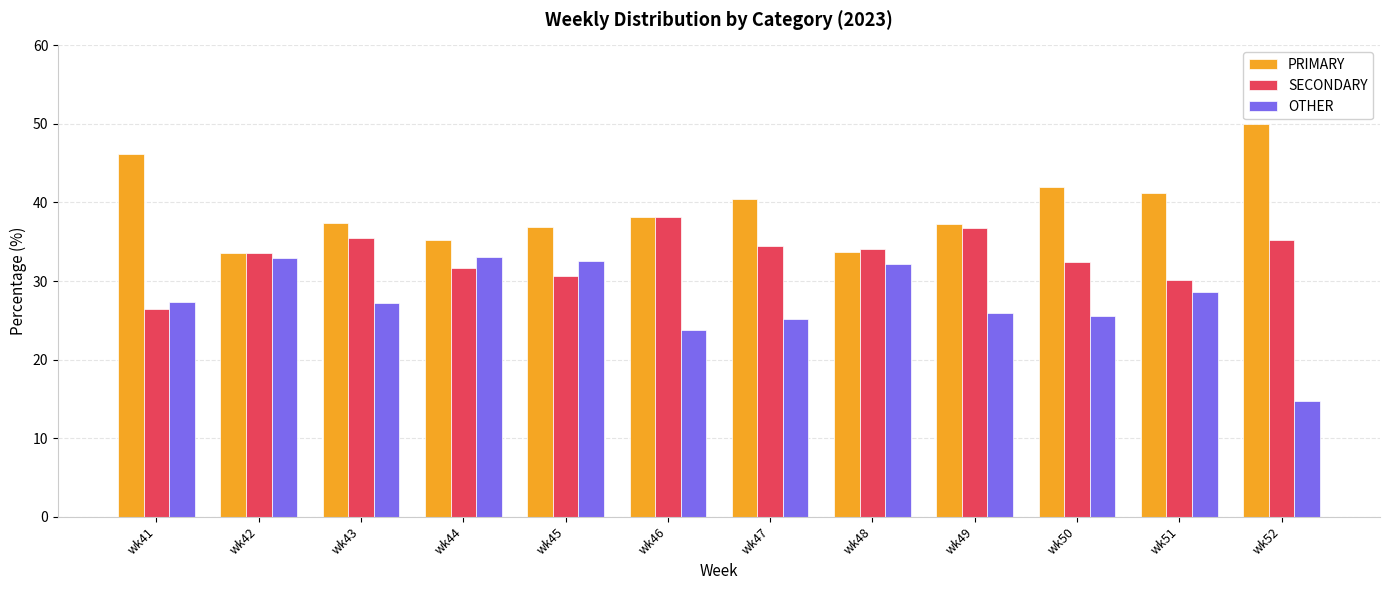

What are all the series names shown in the legend?

PRIMARY, SECONDARY, OTHER